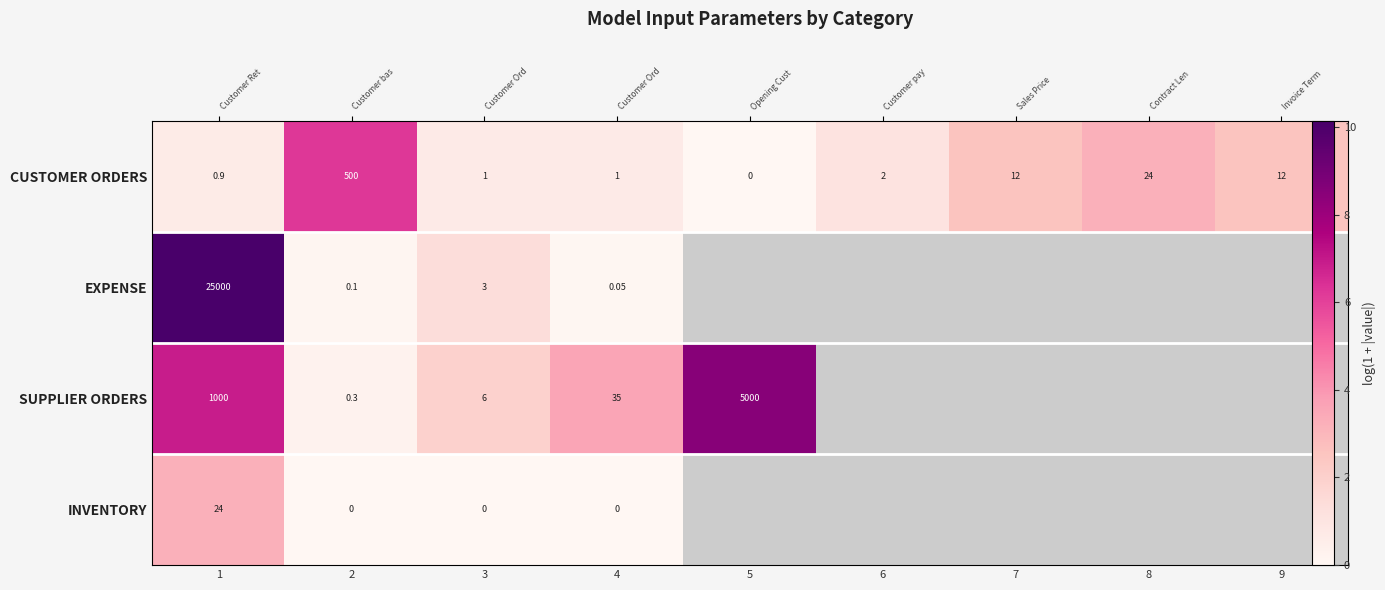

At which category does the chart reach its minimum across all series?

5